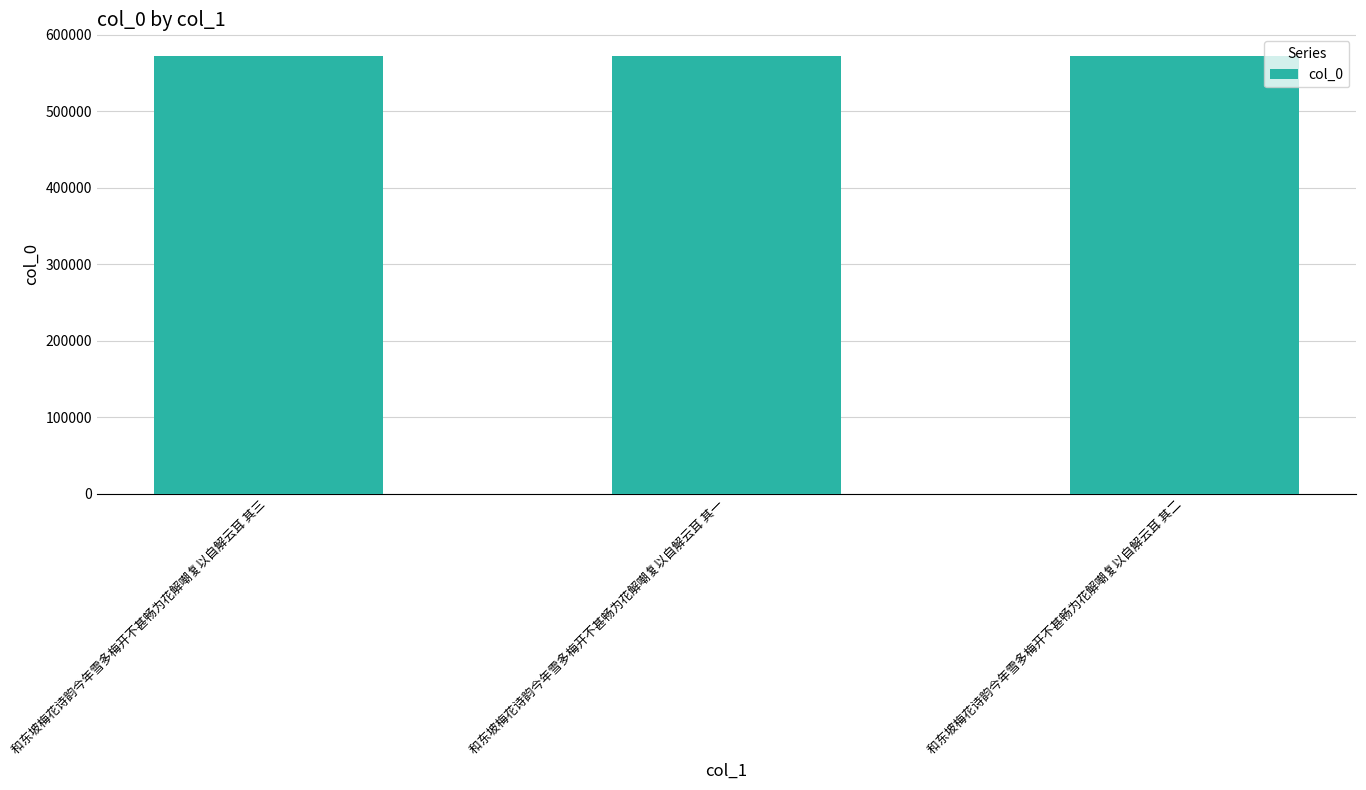

True or false: the data shows 572010 at 和东坡梅花诗韵今年雪多梅开不甚畅为花解嘲复以自解云耳 其二.

True